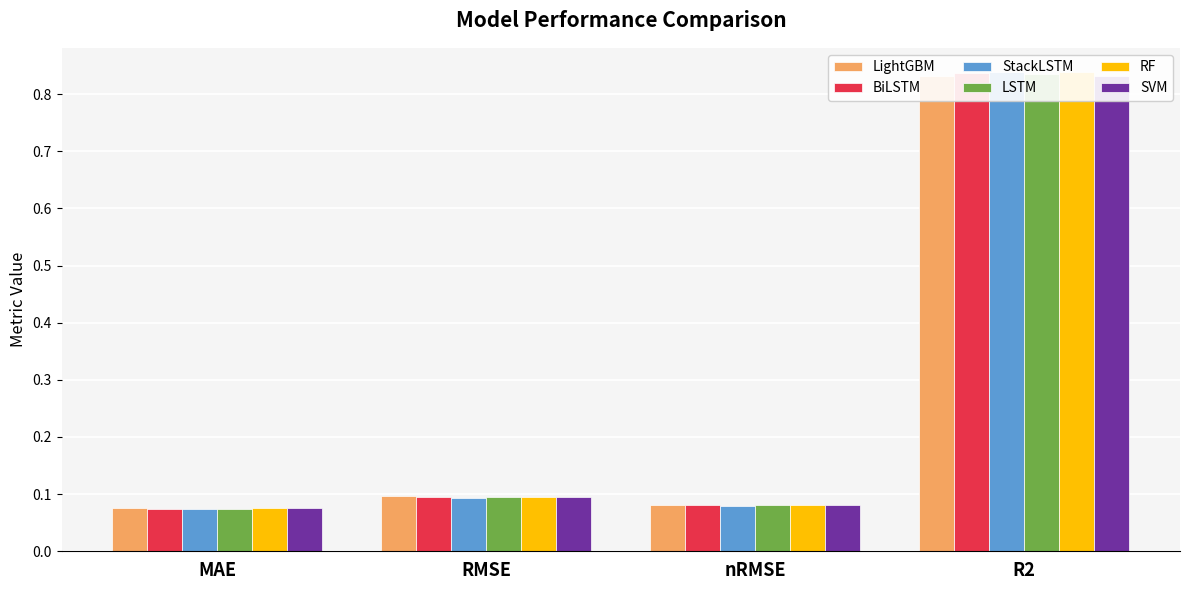

Which series changed the most between MAE and RMSE?

BiLSTM